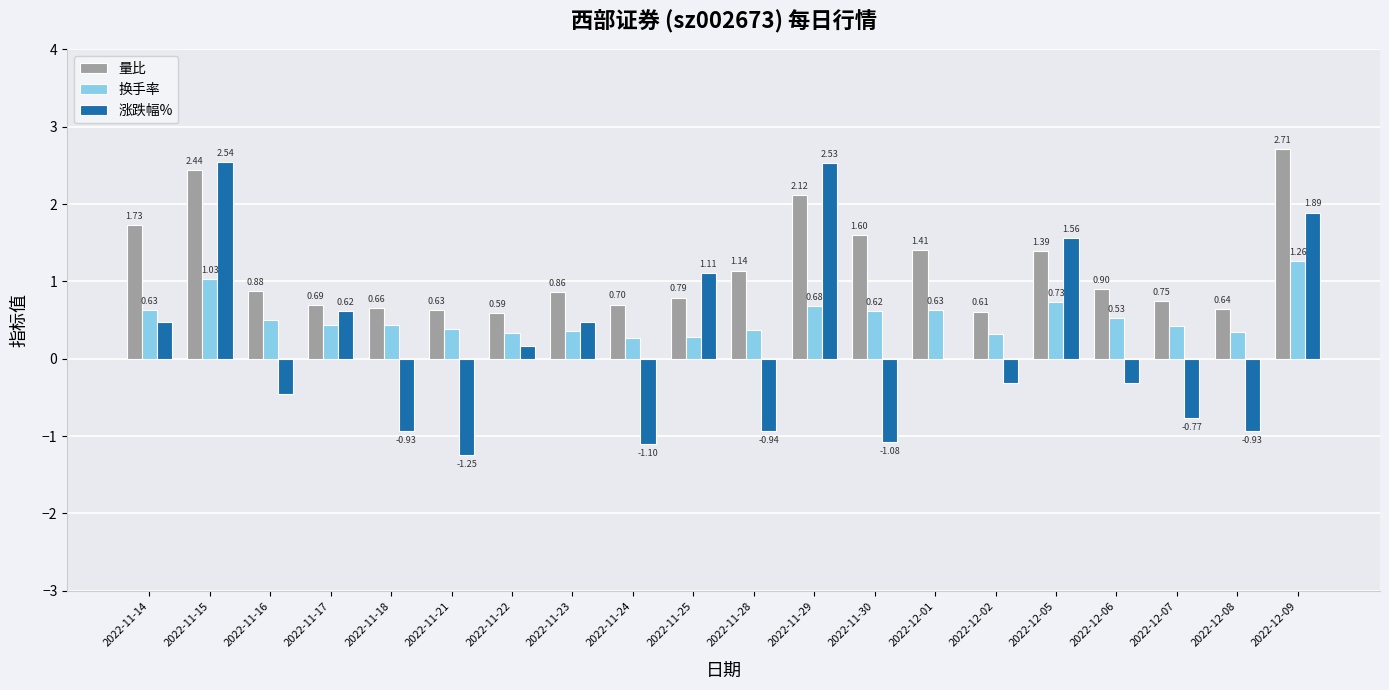

How many series are shown in this chart?

3